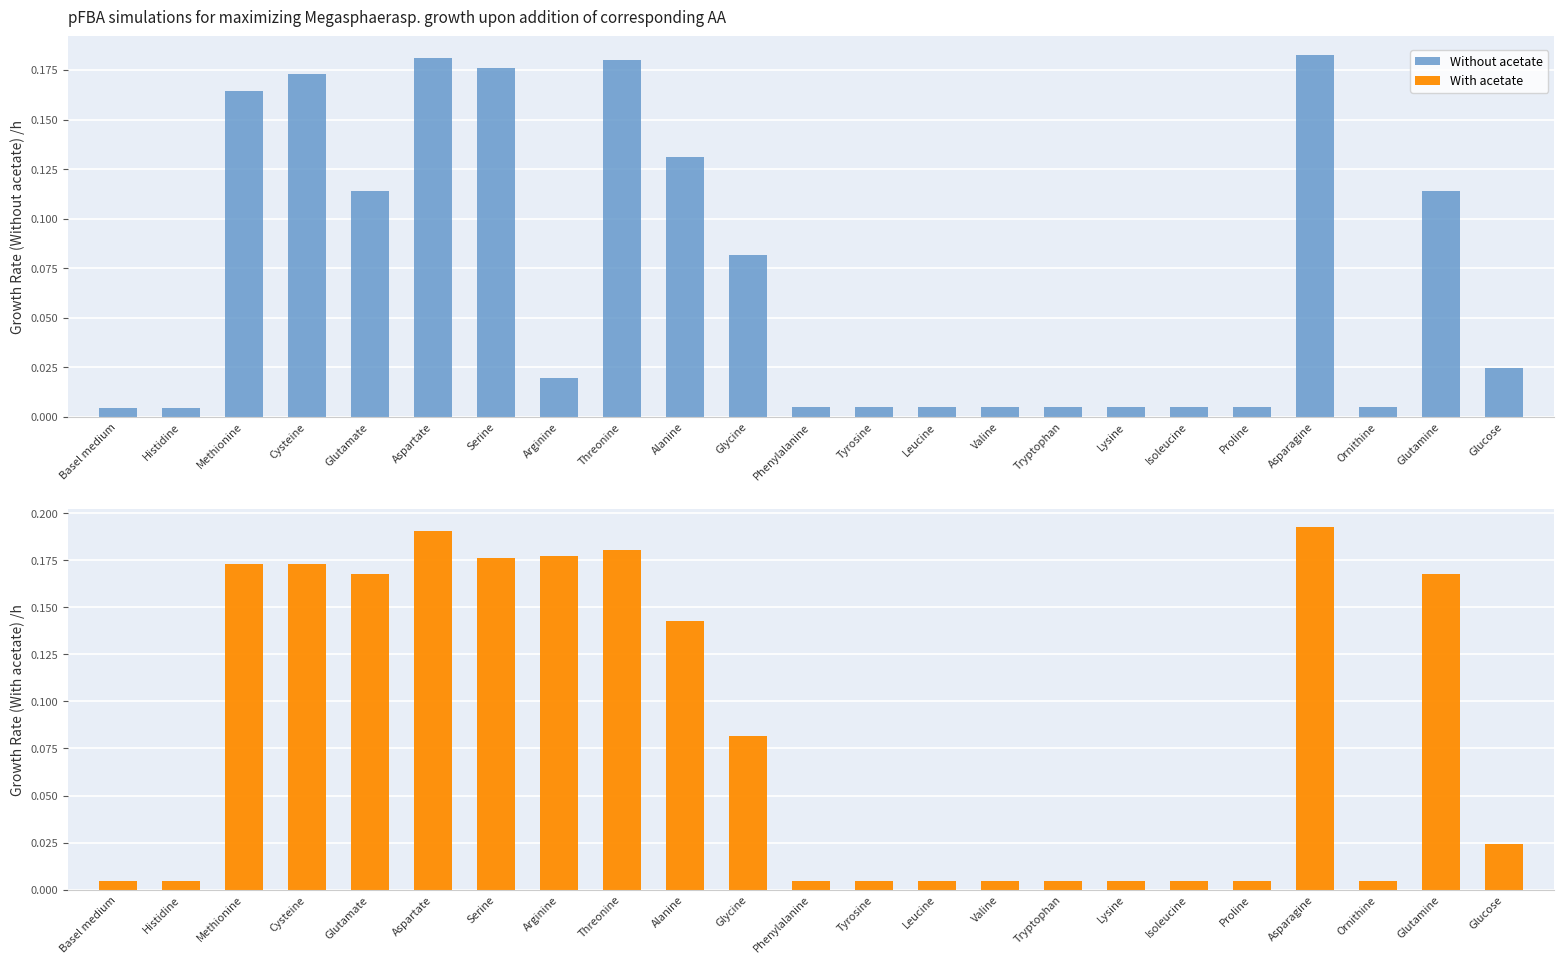

At which category does the chart reach its minimum across all series?

Basel medium